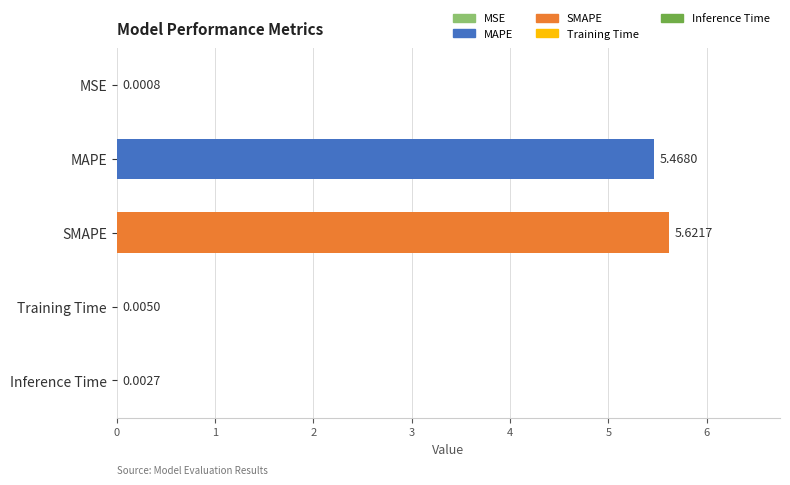

Where is the data nearest to the value 2?

Training Time